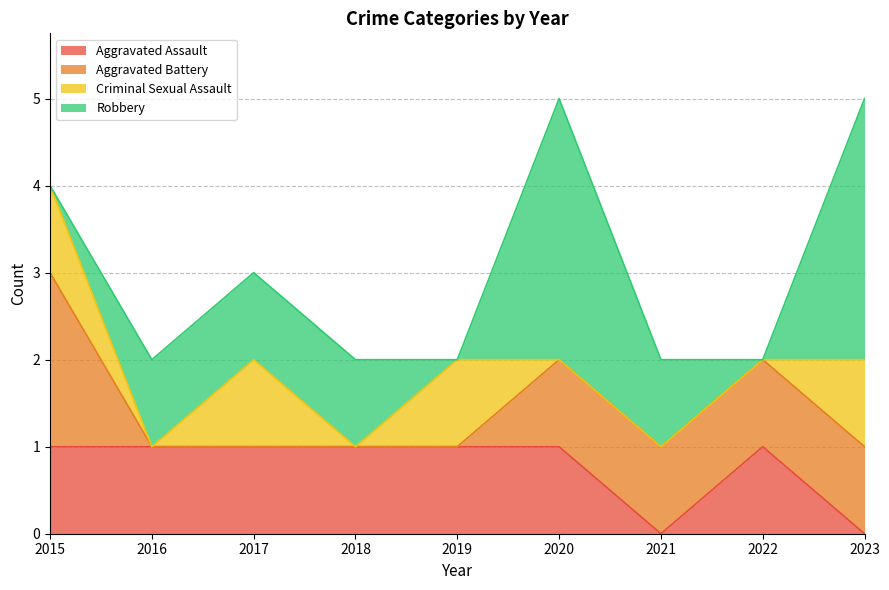

At how many categories does at least one series exceed 2?

2